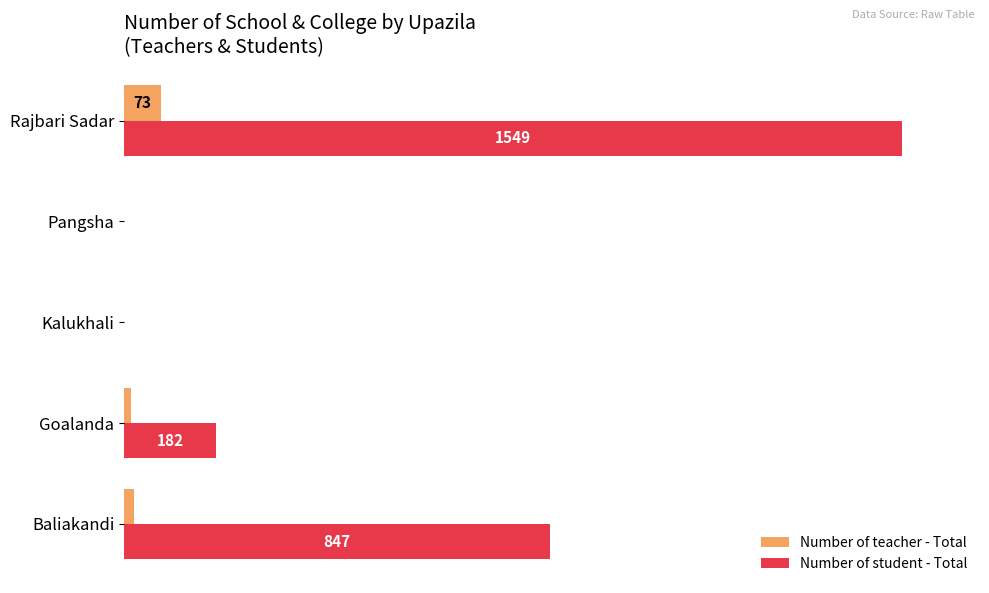

What are all the series names shown in the legend?

Number of teacher - Total, Number of student - Total